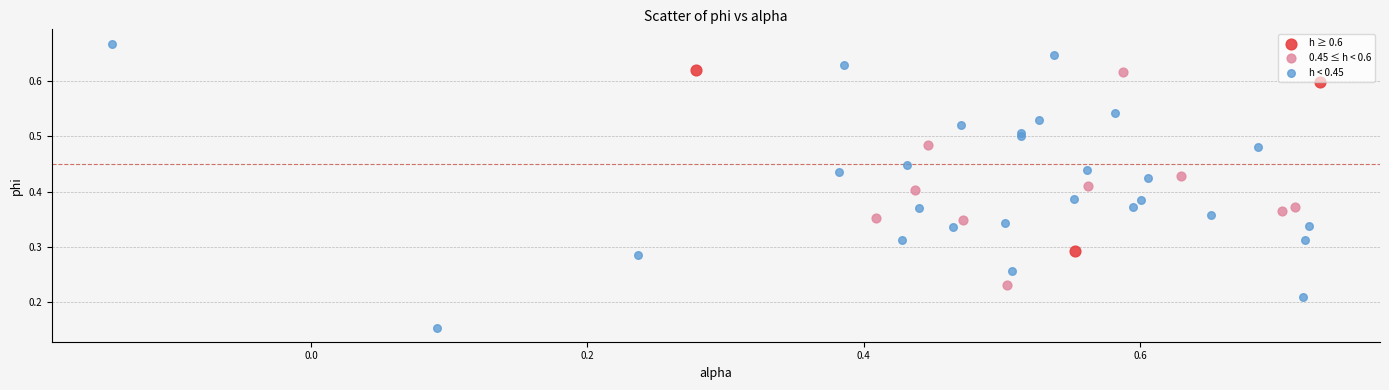

Which series has the widest spread of Y values?

h < 0.45